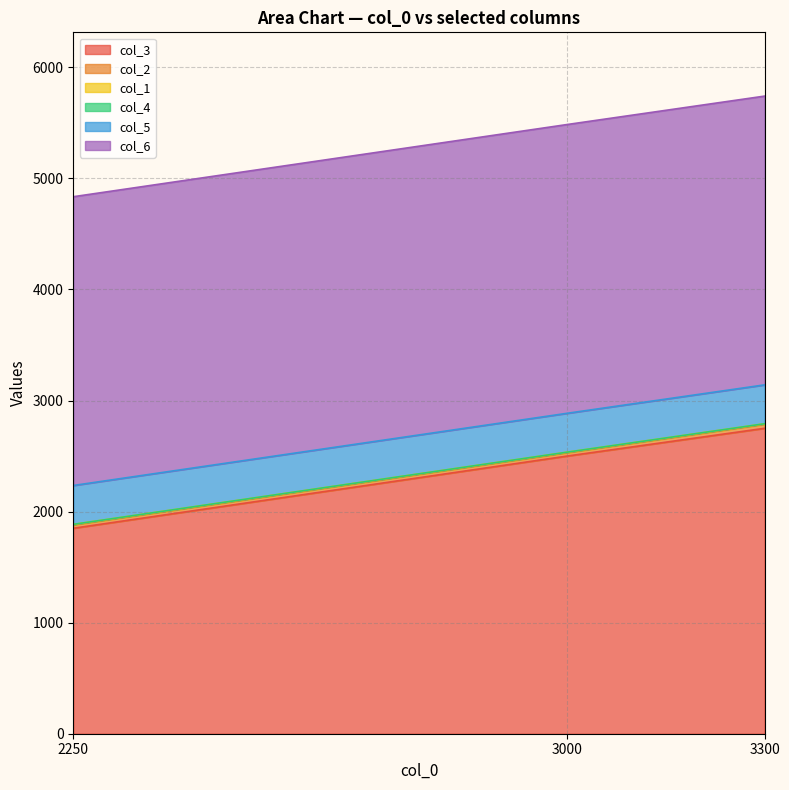

What is the sum of all col_2 values?

96